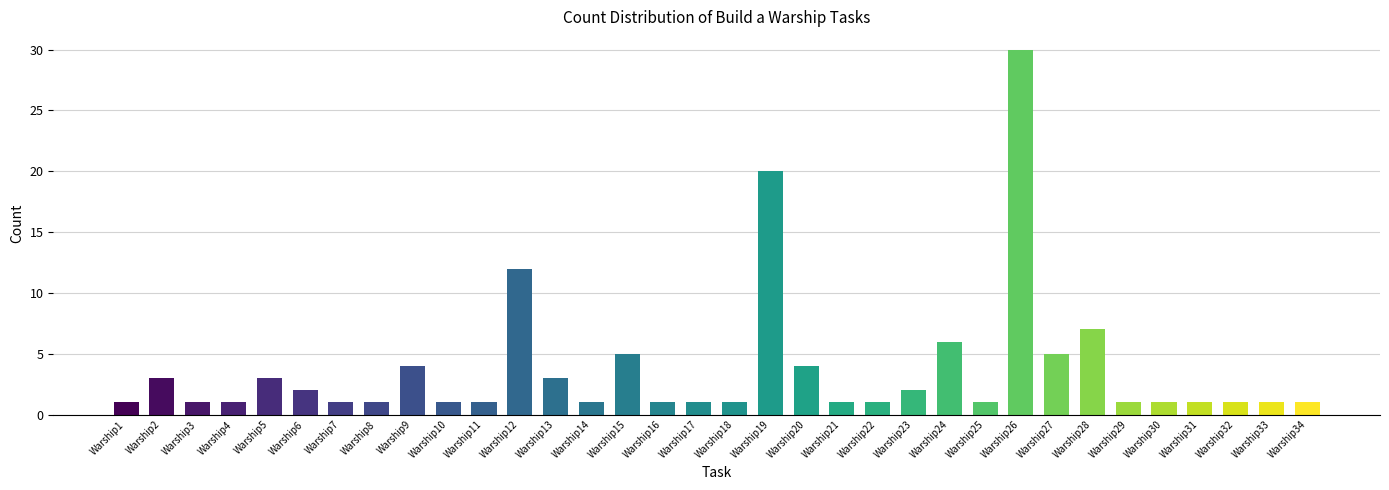

How many series are shown in this chart?

1